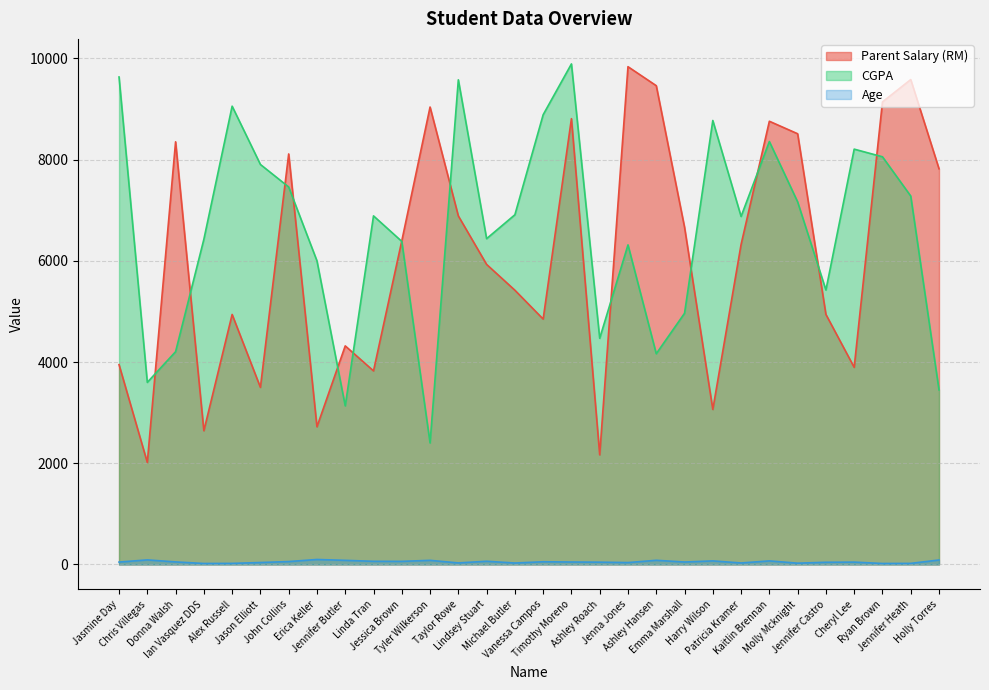

How many values in the Age series exceed 48?

14